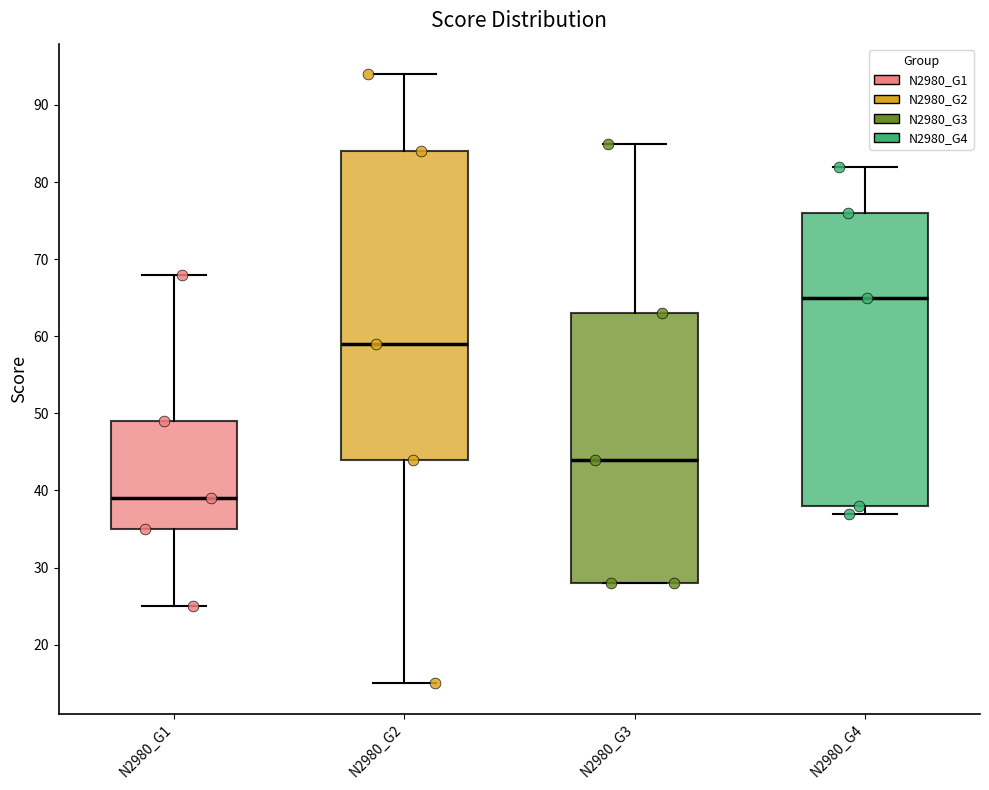

Reading left to right, transcribe this box plot: for each box, give where its median line is, the range the box spans, and where its two whiskers end, as read against the y-axis. The values are not printed on the chart, so give them approximately, as read against the axis.

N2980_G1: median 39, box 35 to 49, whiskers 25 to 68
N2980_G2: median 59, box 44 to 84, whiskers 15 to 94
N2980_G3: median 44, box 28 to 63, whiskers 28 to 85
N2980_G4: median 65, box 38 to 76, whiskers 37 to 82